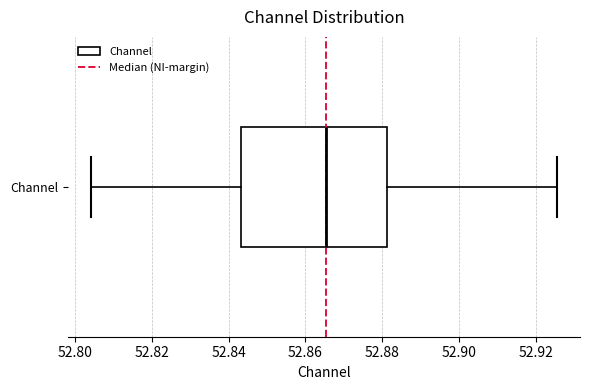

Where does the median line of the box for Channel sit on the x-axis? The values are not printed on the chart, so give them approximately, as read against the axis.

52.866